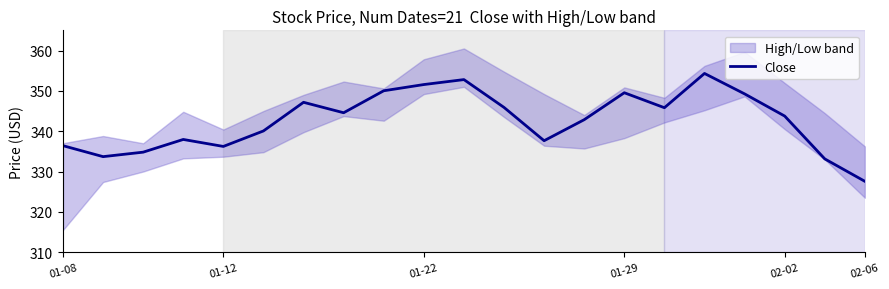

True or false: Close has a value of 327.6 at 02-06.

True